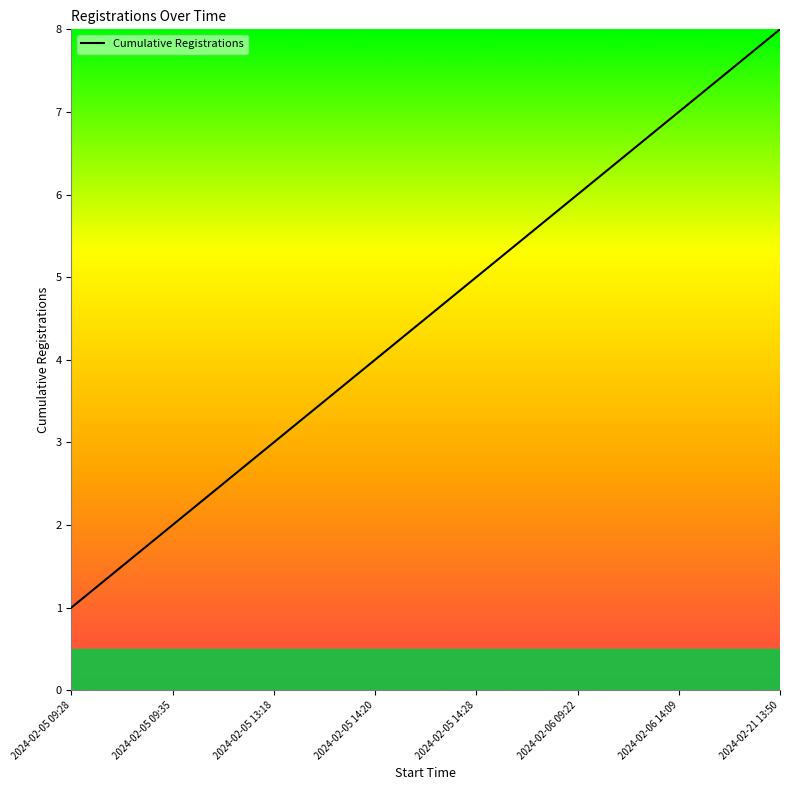

Is it true that the value at 2024-02-05 09:28 is 1?

True